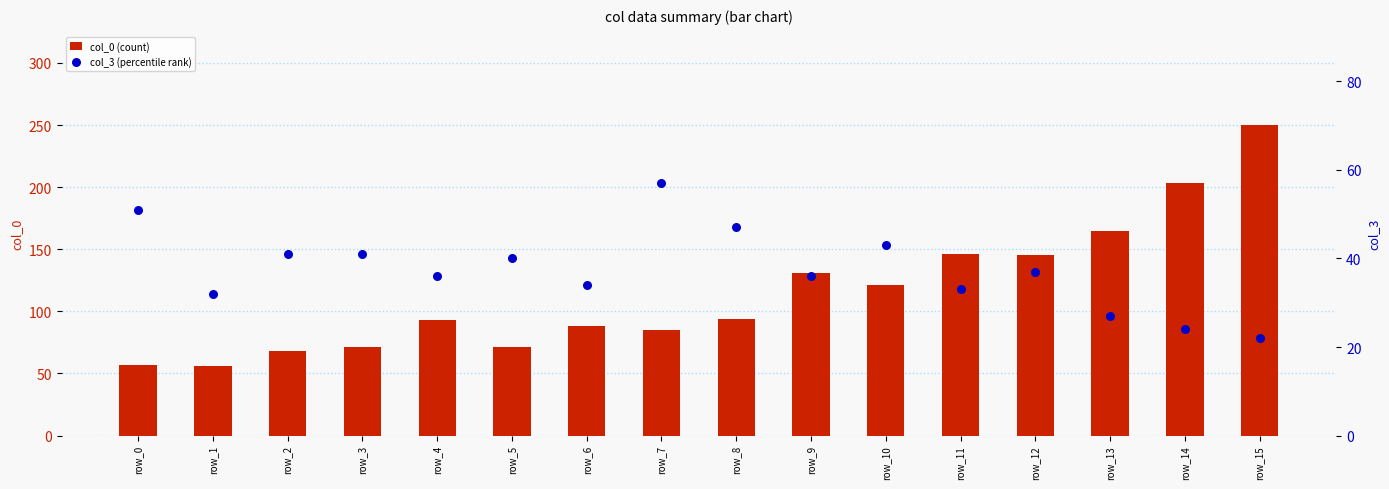

Which series has the largest Y range (max minus min)?

col_0 (count)